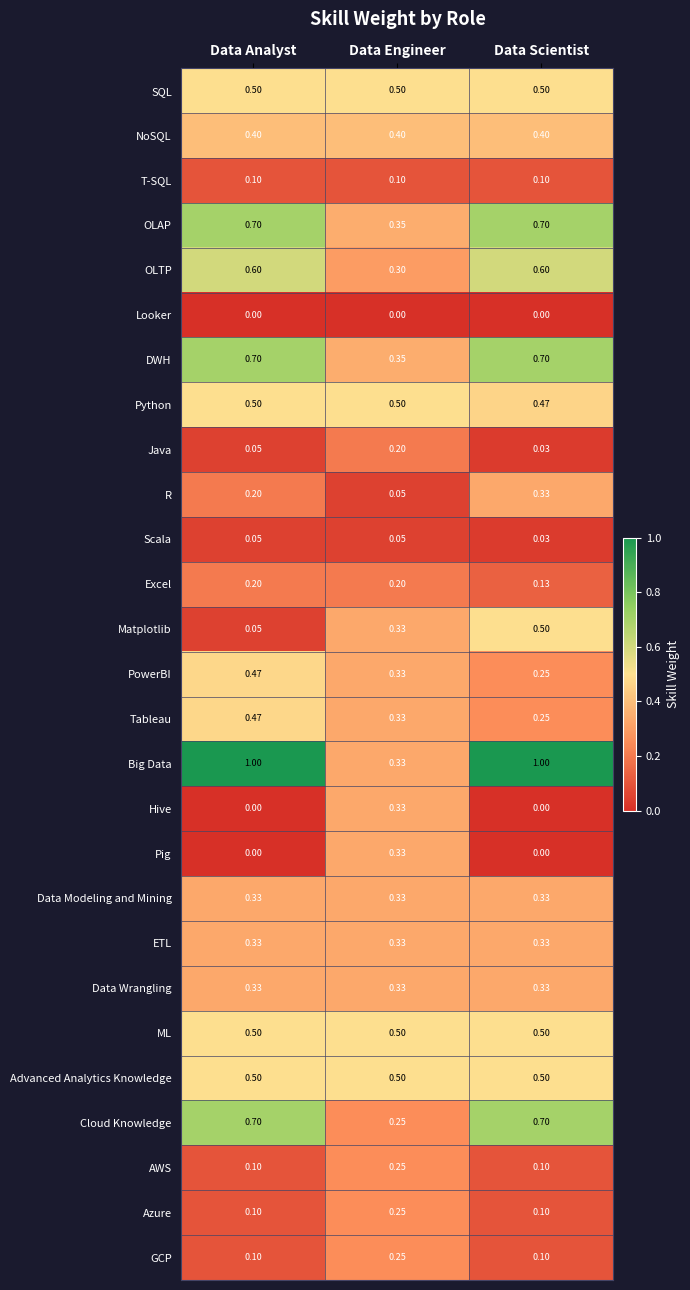

Which series has the widest spread of values?

Big Data